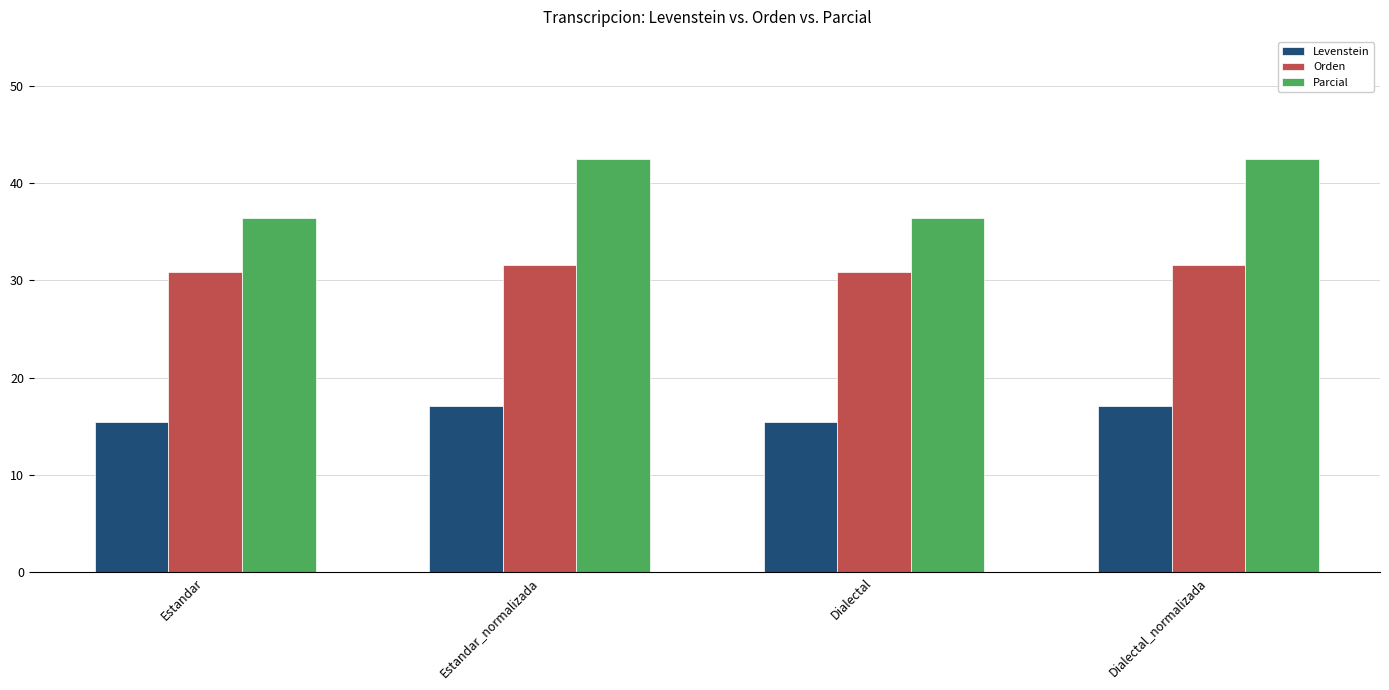

What is the label of the 3rd bar from the left?

Dialectal